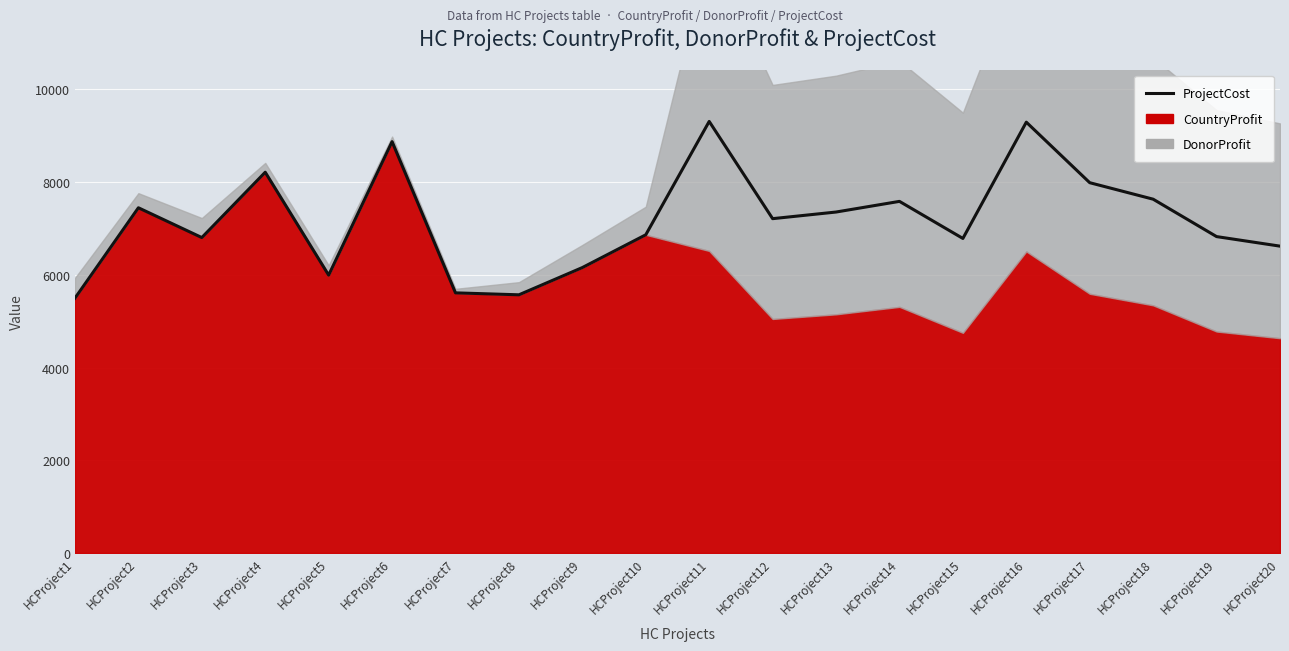

What is the value of the 13th point from the left?

7356